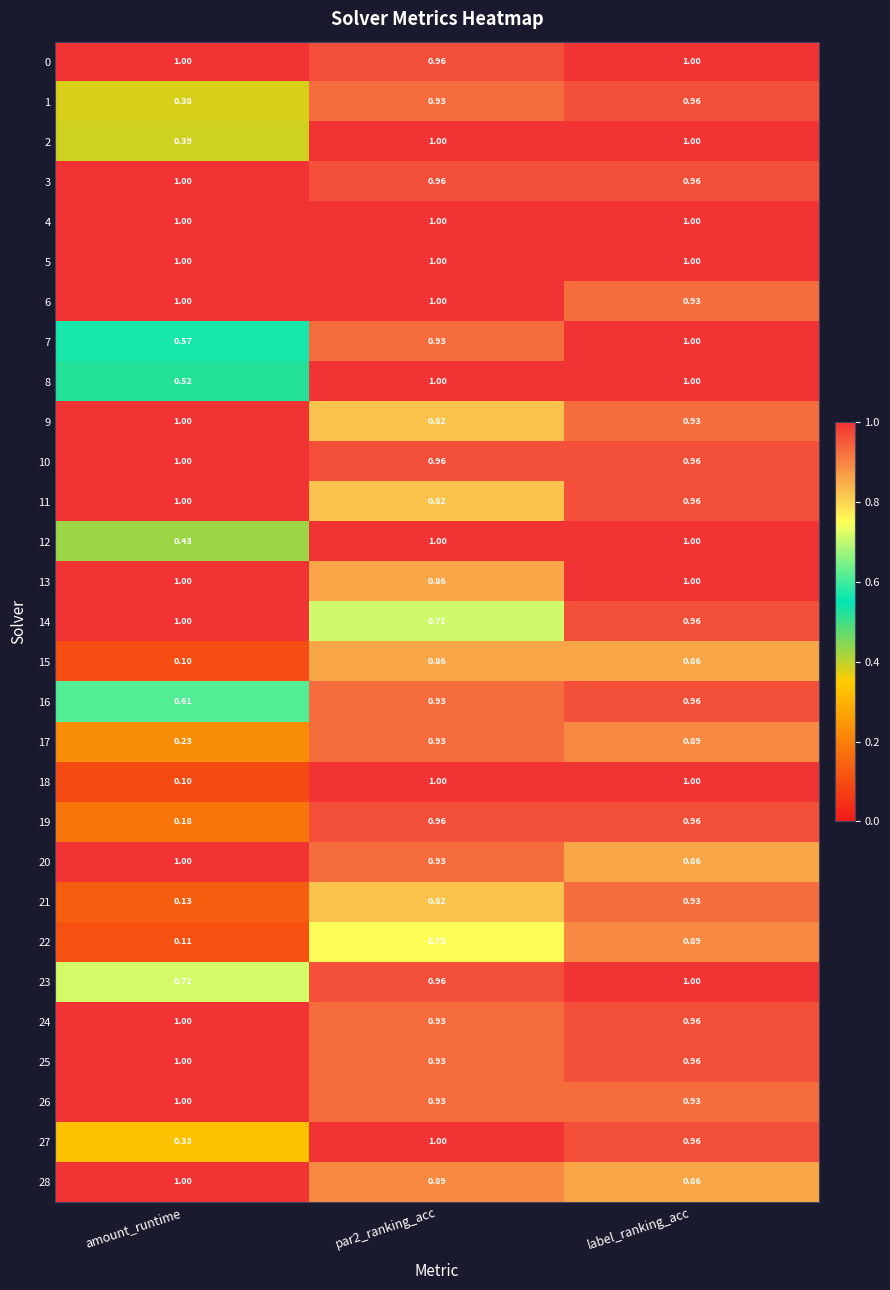

At which category does the chart reach its minimum across all series?

amount_runtime